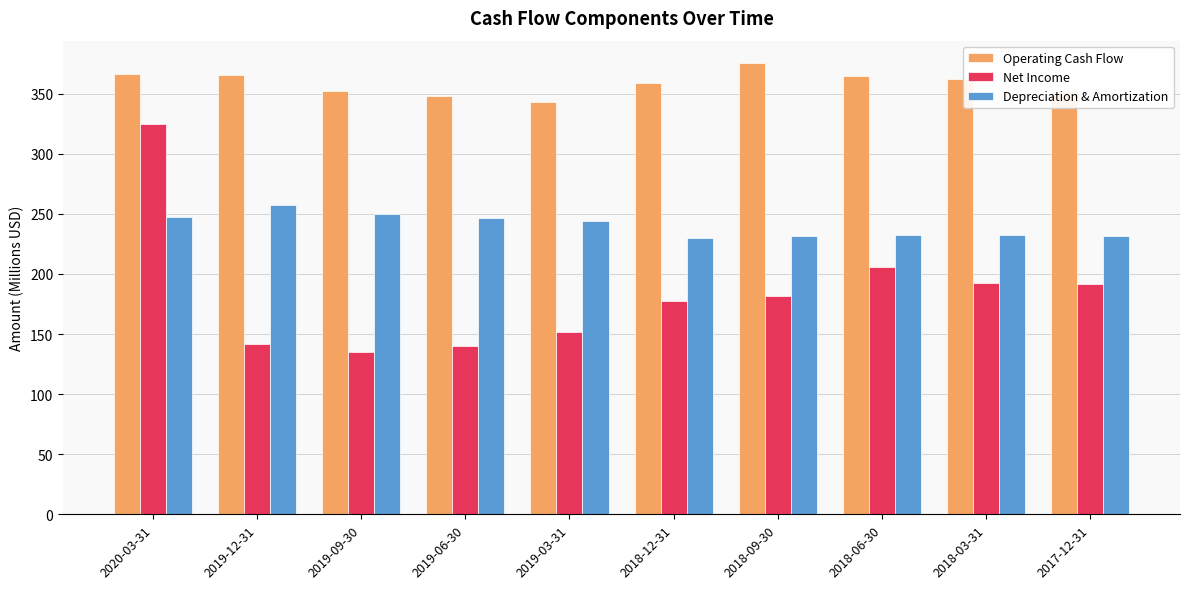

What value does the Operating Cash Flow series have at 2019-12-31?

365.8